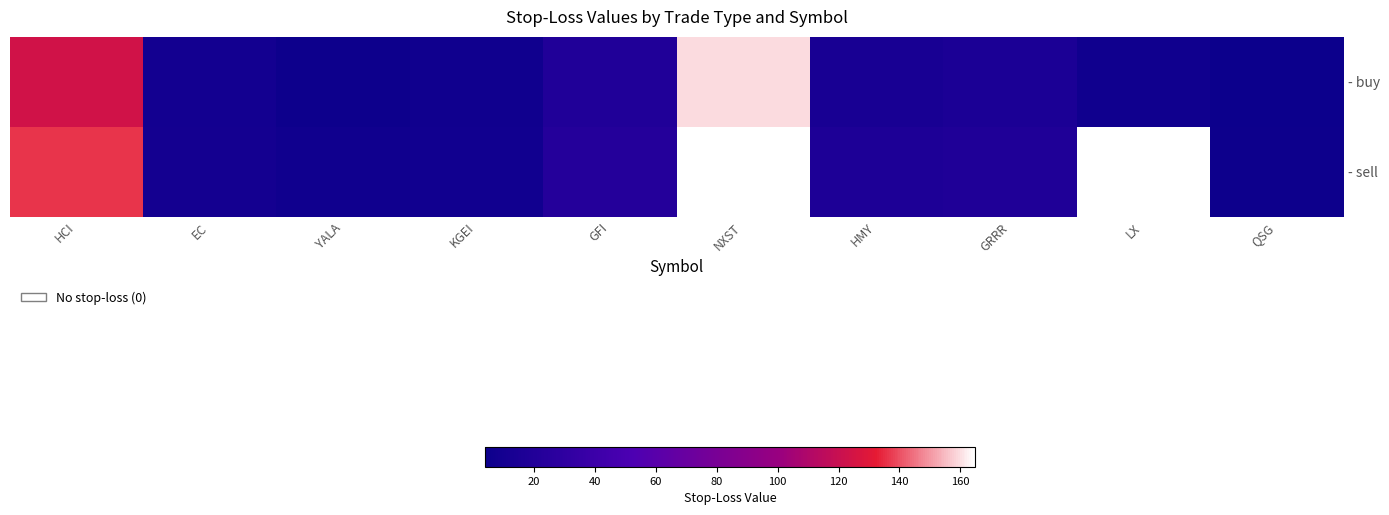

The value of - sell at GFI is 6.6. True or false?

False